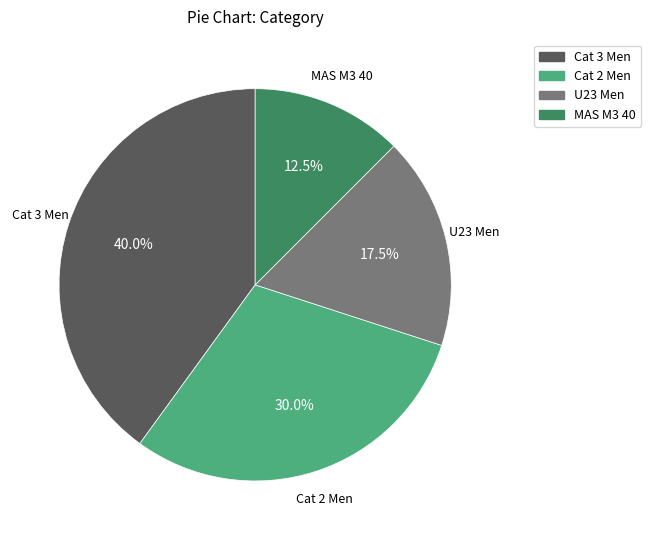

Between U23 Men and Cat 2 Men, which is larger?

Cat 2 Men